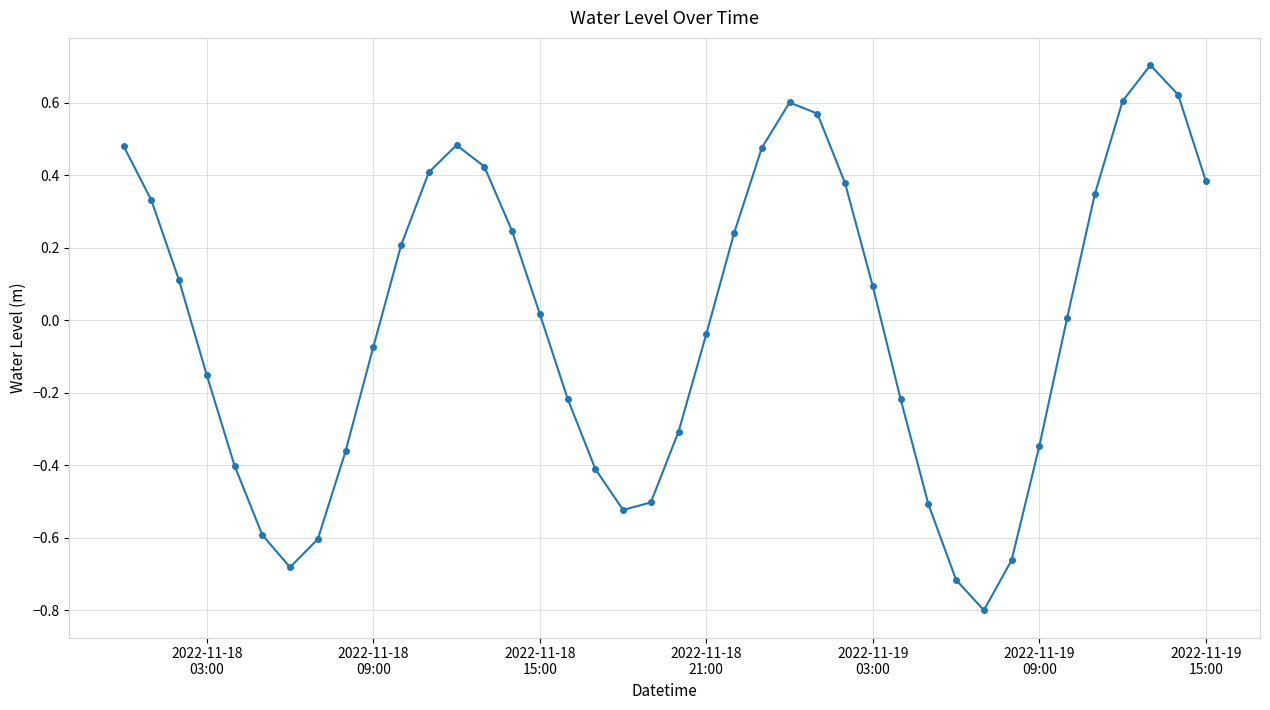

What is the minimum value shown in the chart?

-0.8